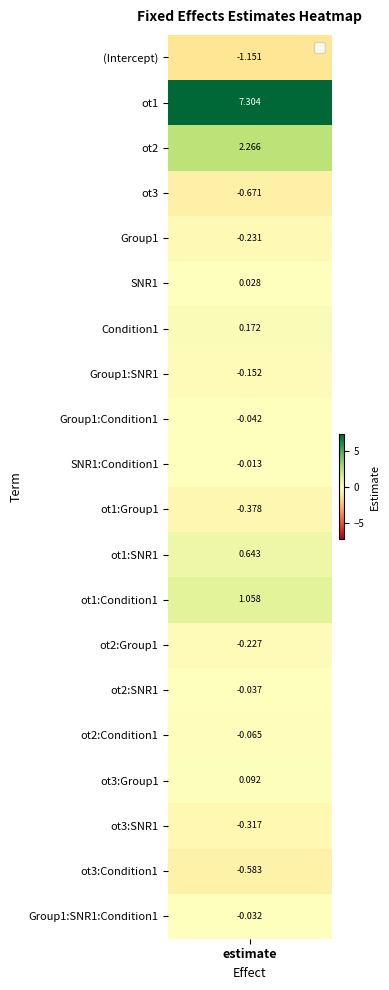

What is the difference between the second highest and minimum values?

3.4